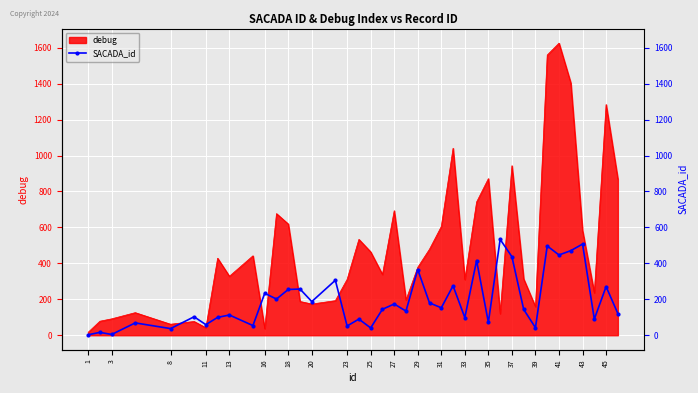

Where is the first local minimum?

3